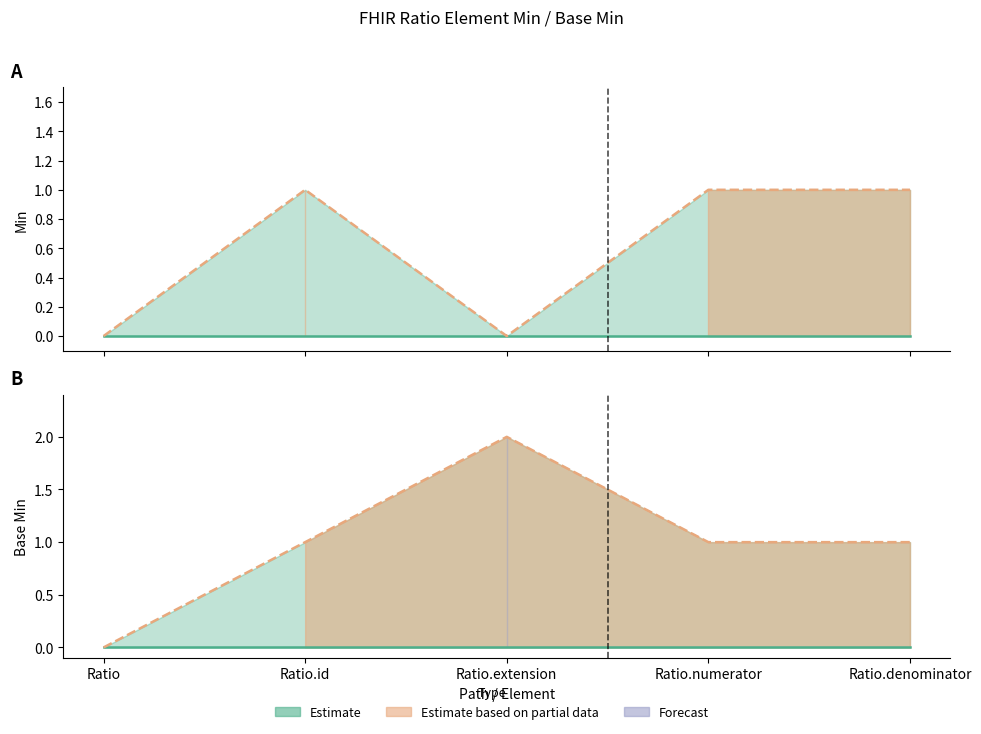

The Base Min upper bound series shows 1 at Ratio.numerator. True or false?

True